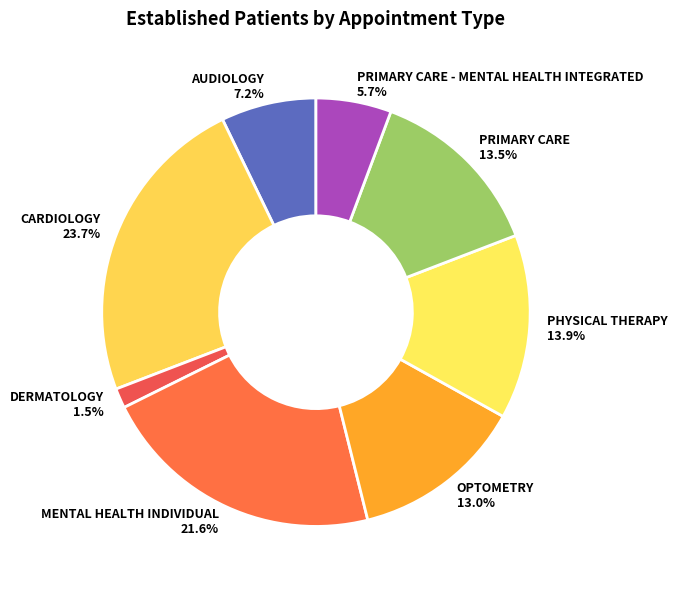

What is the ratio of the value at OPTOMETRY 13.0% to the value at PRIMARY CARE 13.5%?

1.0